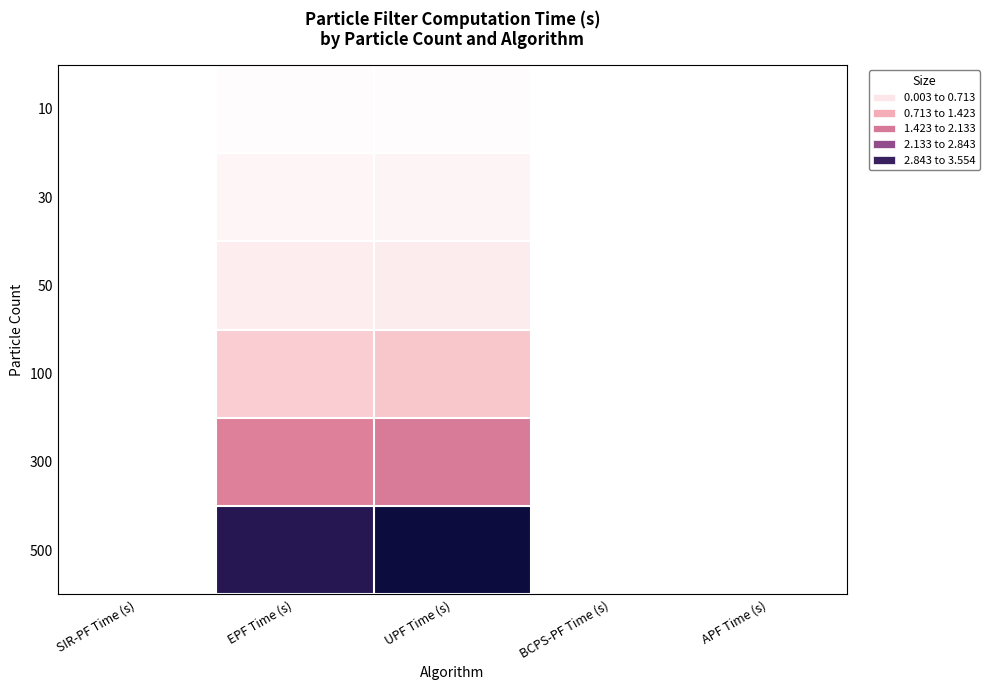

What is the total value across all series at UPF Time (s)?

6.6